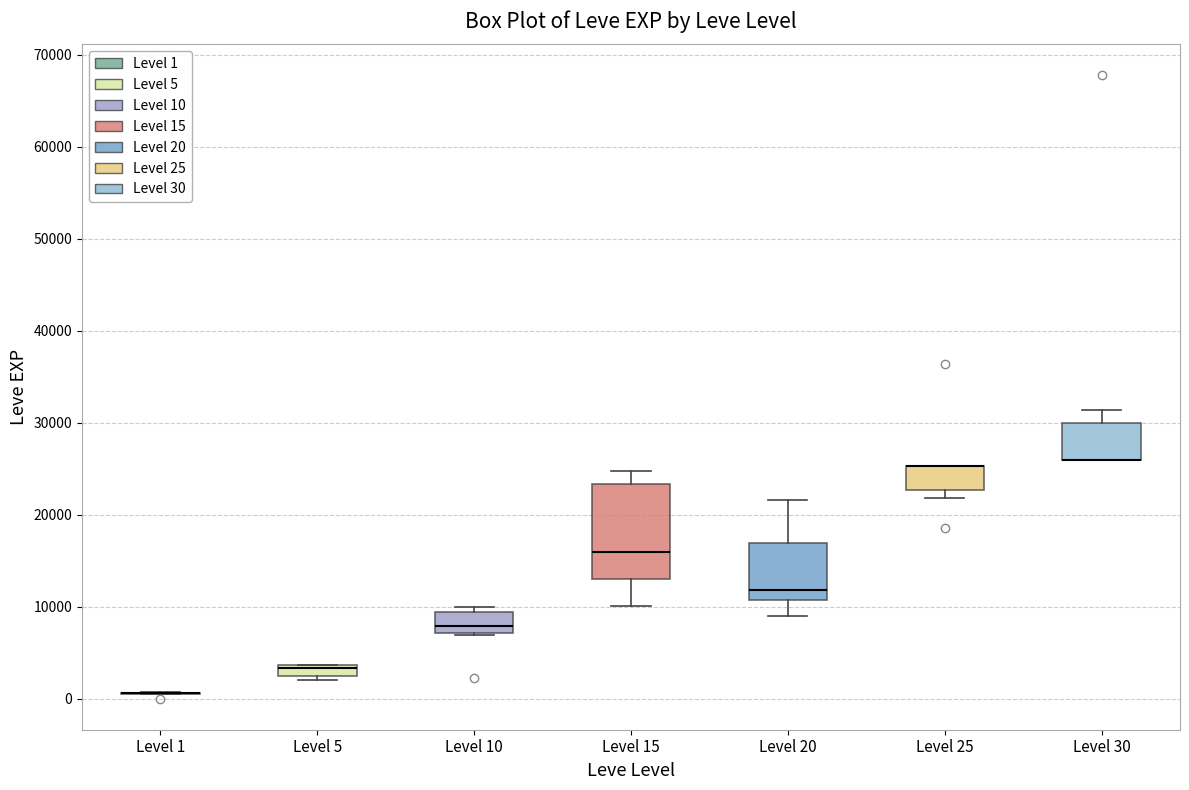

Which box is the tallest, from its lower edge to its upper edge?

Level 15